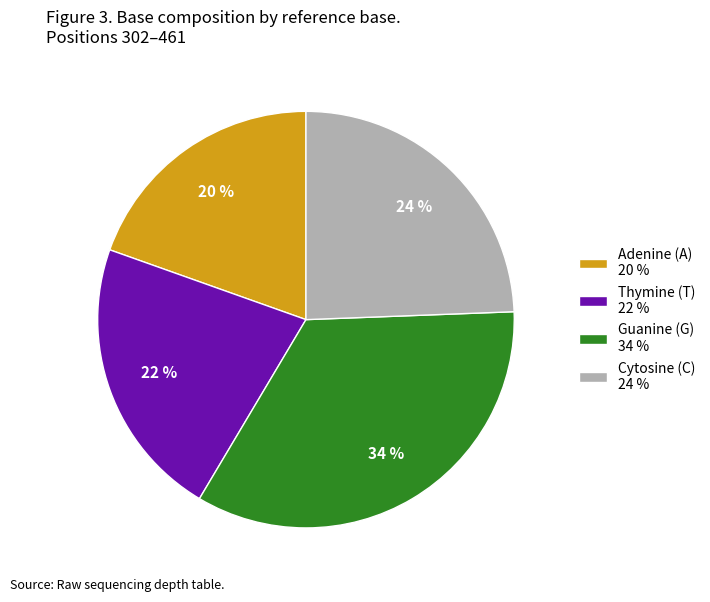

True or false: Cytosine (C) 24 % accounts for 34% of the total.

False